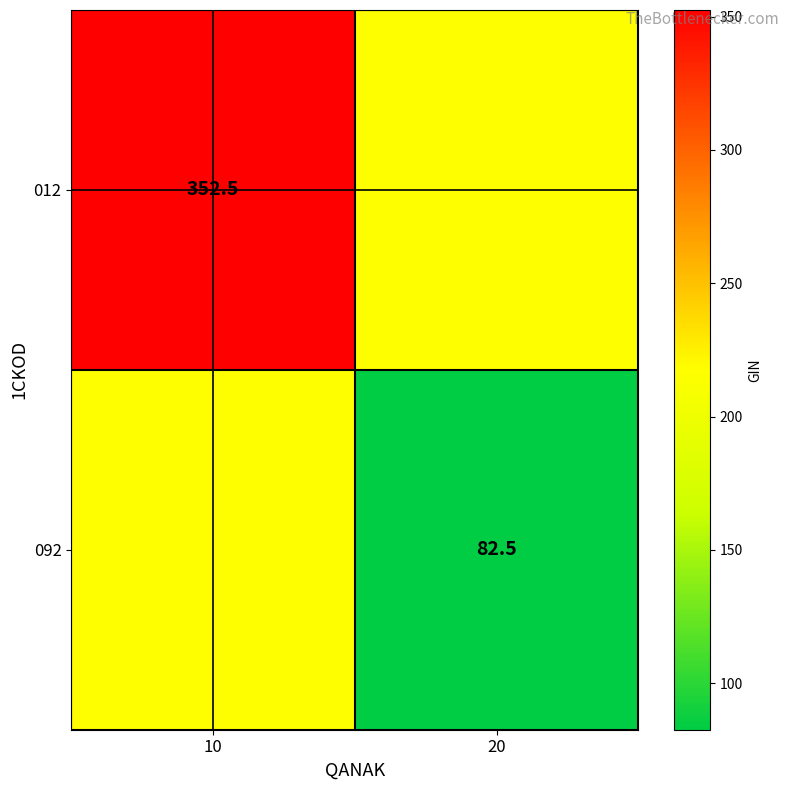

What is the total value across all series at 10?

570.0